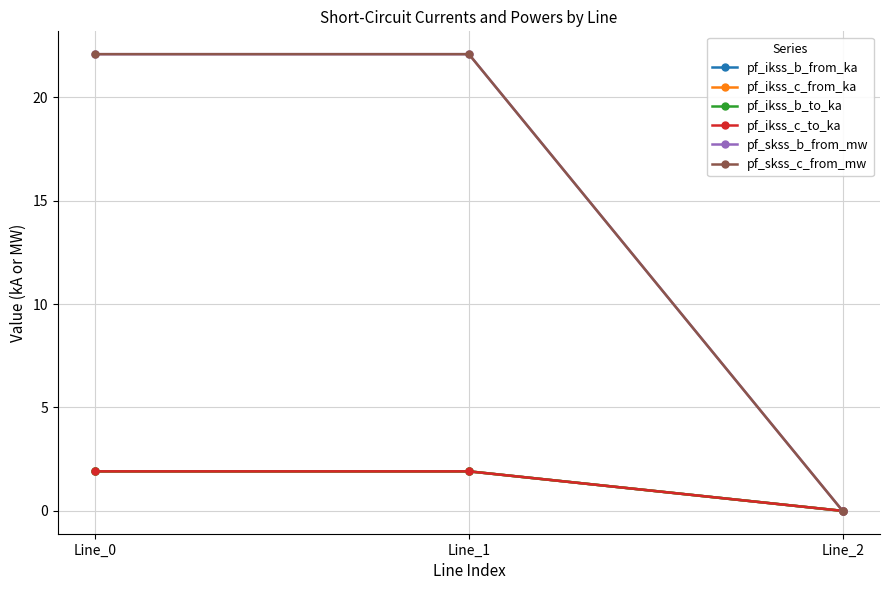

At which label does pf_ikss_b_from_ka first exceed 1?

Line_0